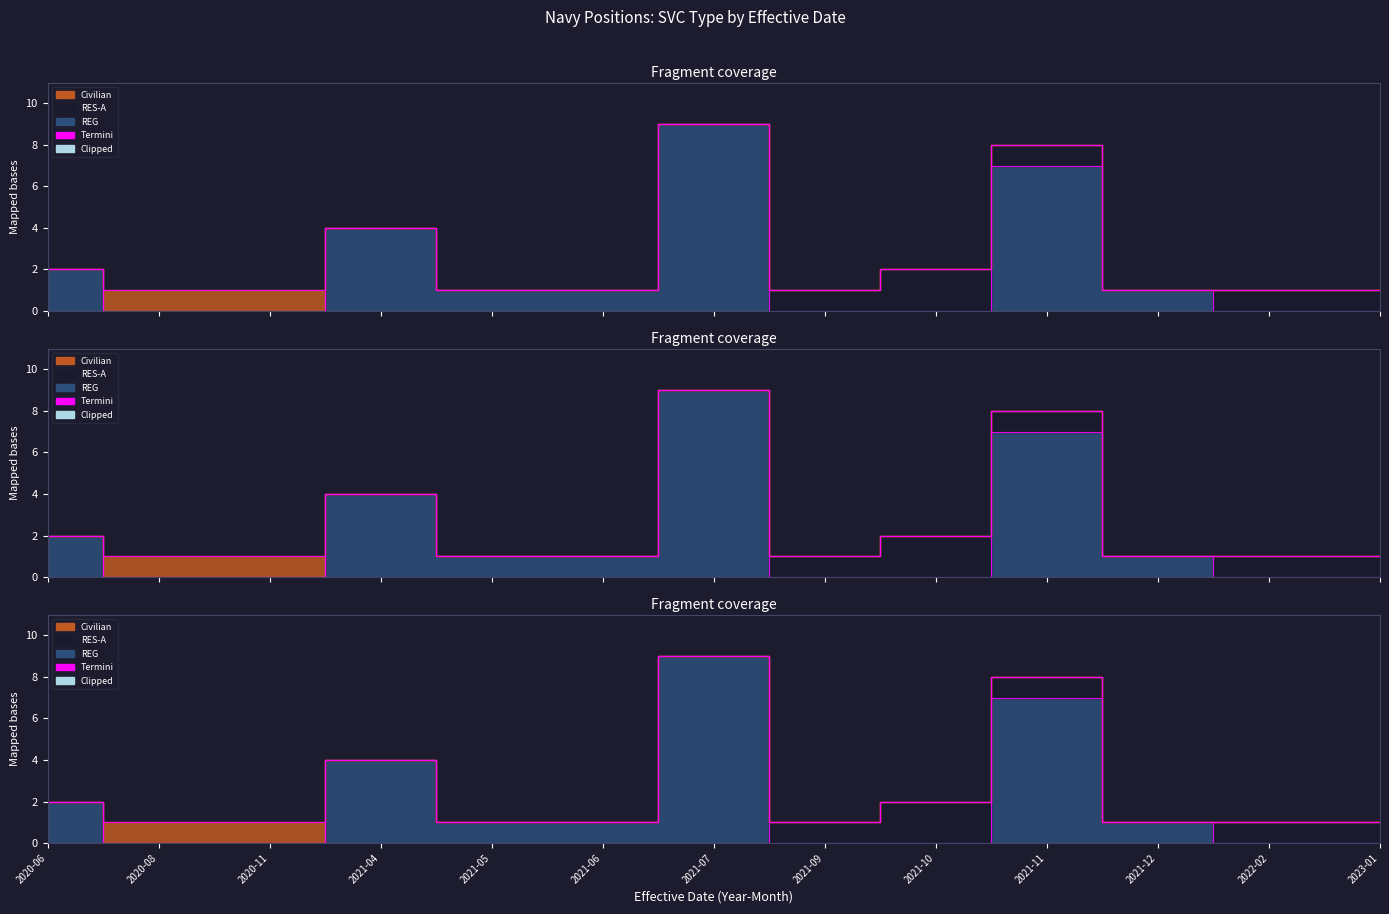

How many values in the RES-A series exceed 0?

5